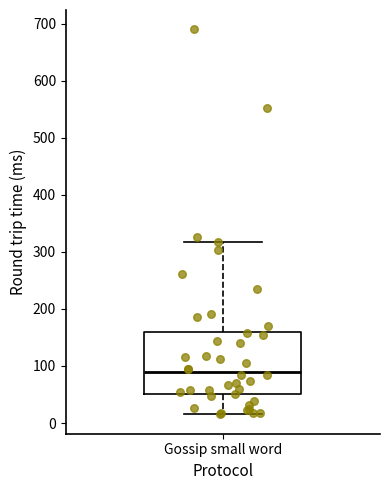

Read this box plot against the y-axis: the position of the median line, the range covered by the box, and the ends of both whiskers. The values are not printed on the chart, so give them approximately, as read against the axis.

median 90, box 50 to 160, whiskers 20 to 320